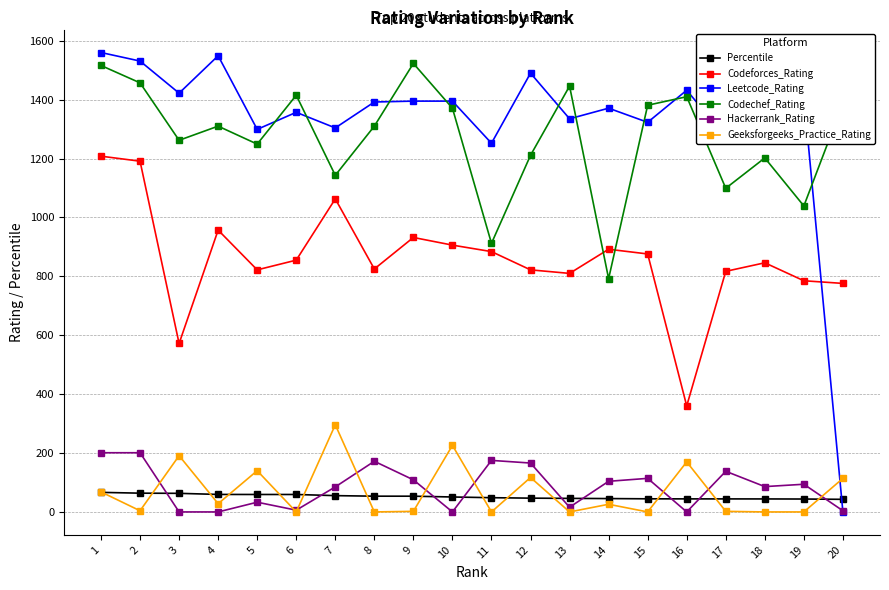

The value of Geeksforgeeks_Practice_Rating at 5 is 140.0. True or false?

True